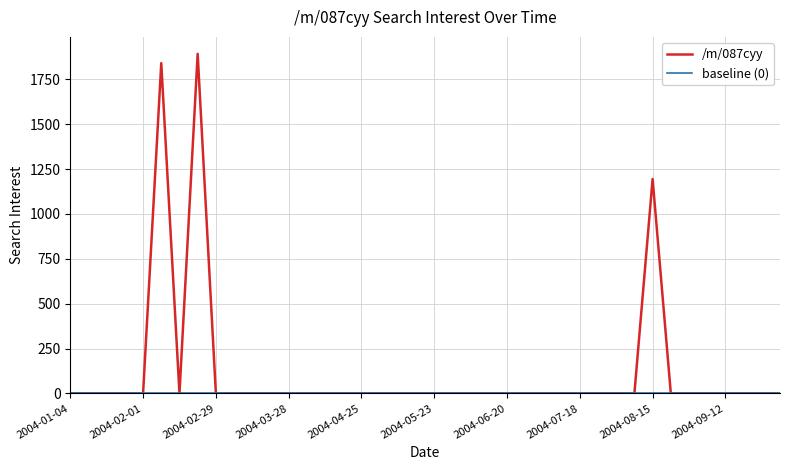

Which series has the largest total across all categories?

/m/087cyy